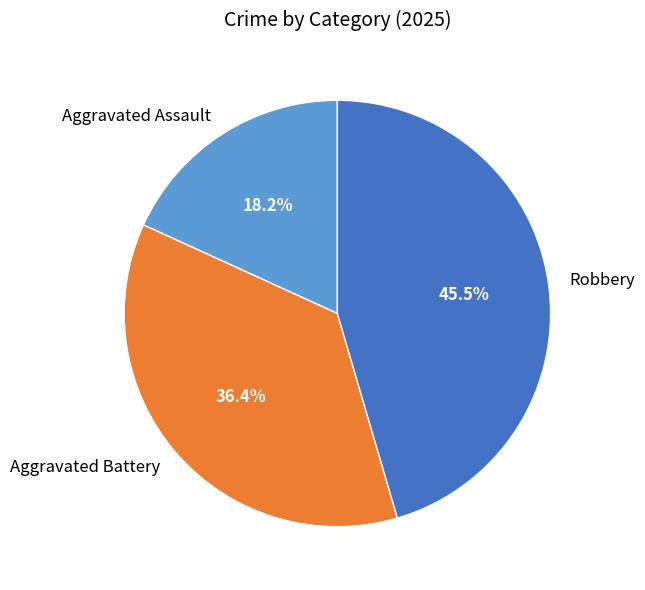

Rank the categories by value from lowest to highest.

Aggravated Assault, Aggravated Battery, Robbery